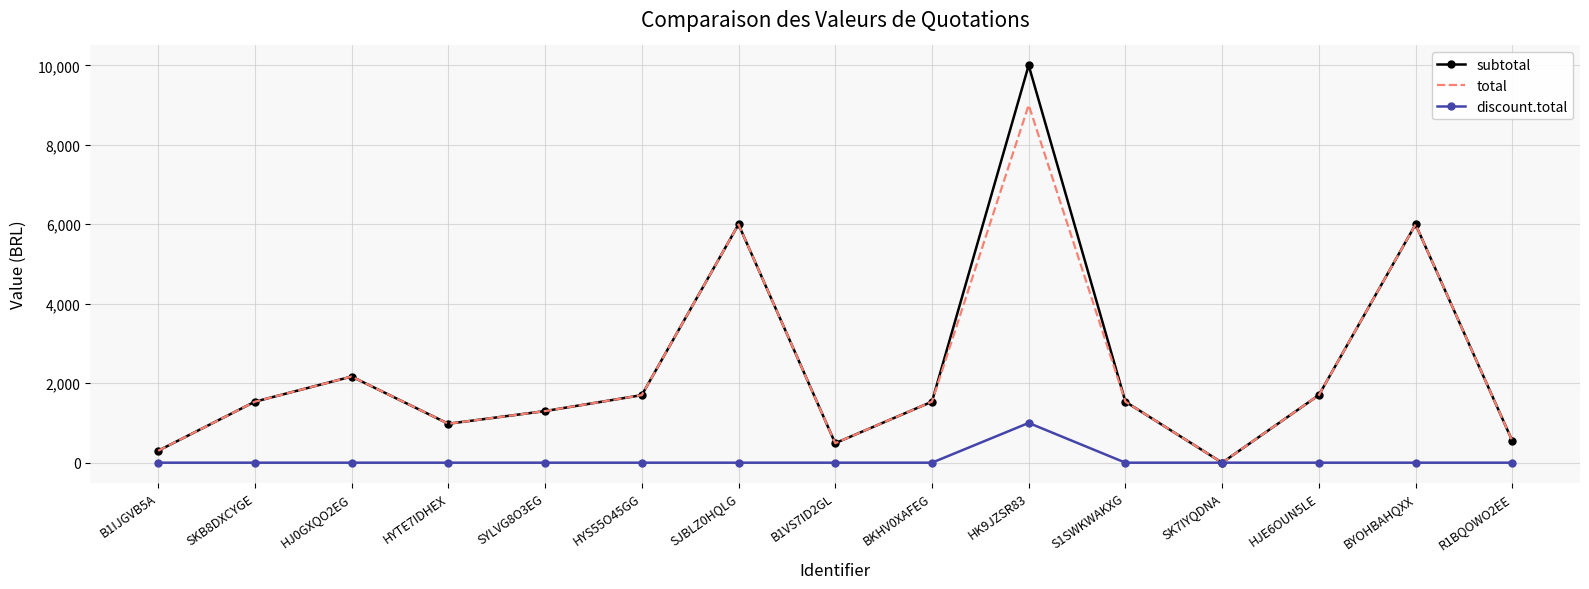

Which category has the highest value in the total series?

HK9JZSR83